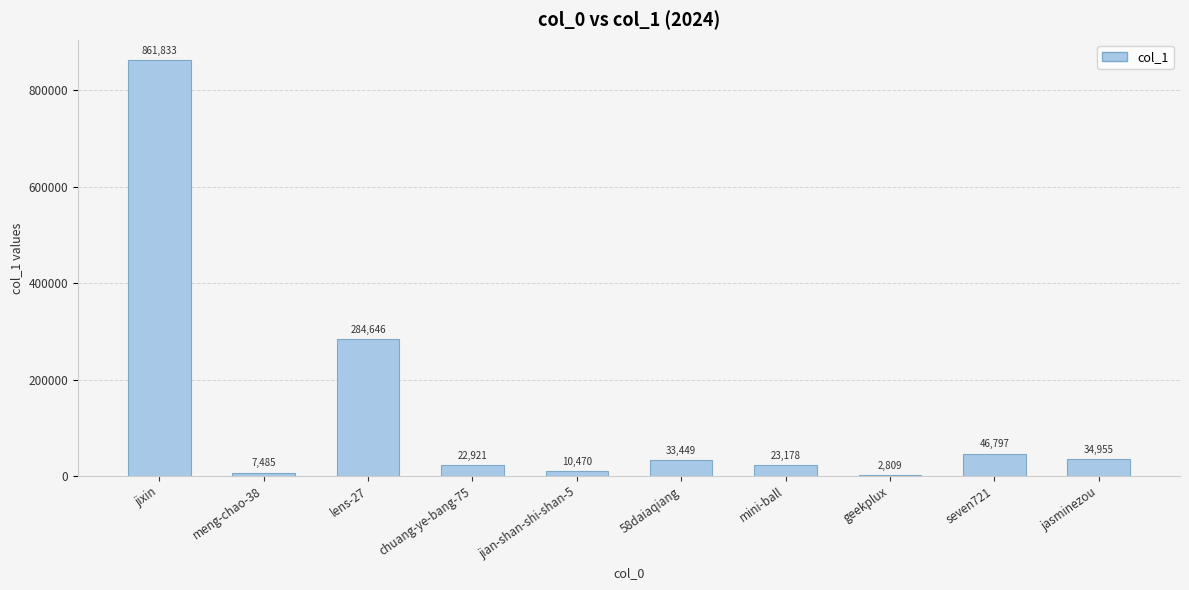

Where does the data first go above 33449?

jixin